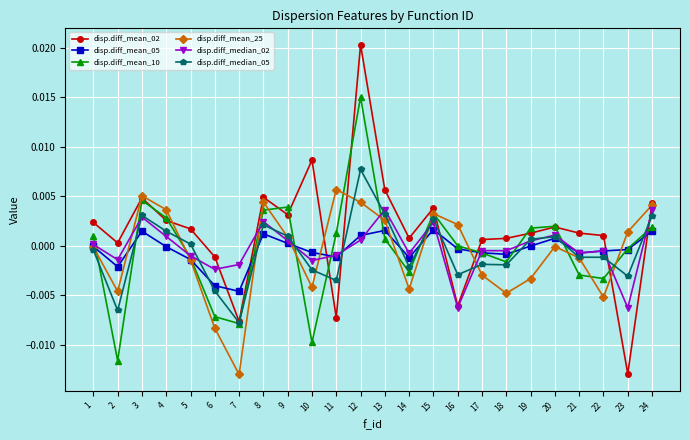

At how many categories does at least one series exceed 0?

22